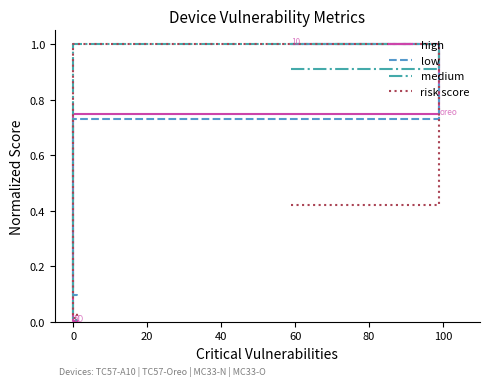

In risk score, how many points are lower than both neighbors (excluding endpoints)?

1